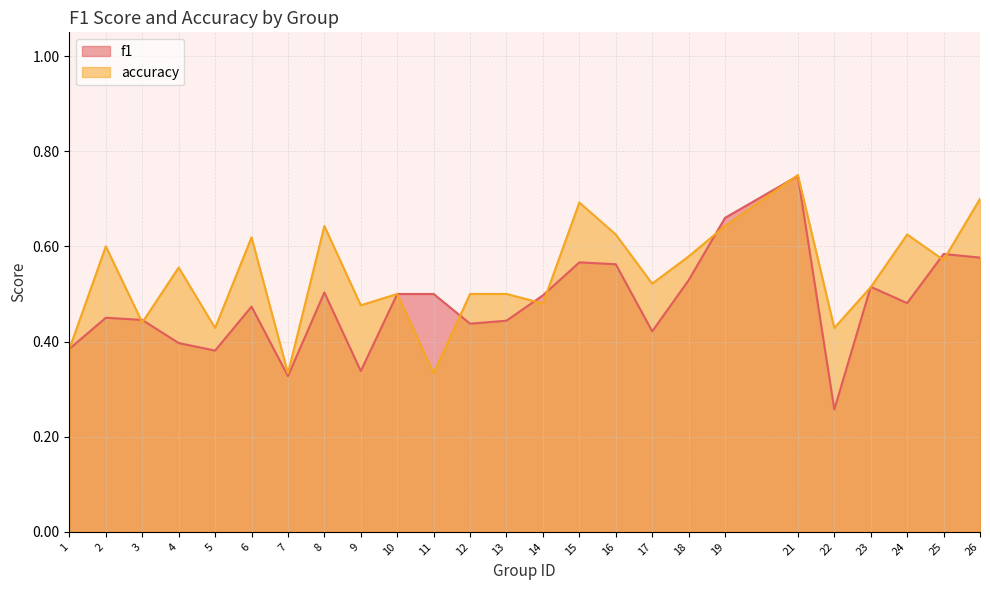

List the series in order of their overall mean, lowest first.

f1, accuracy